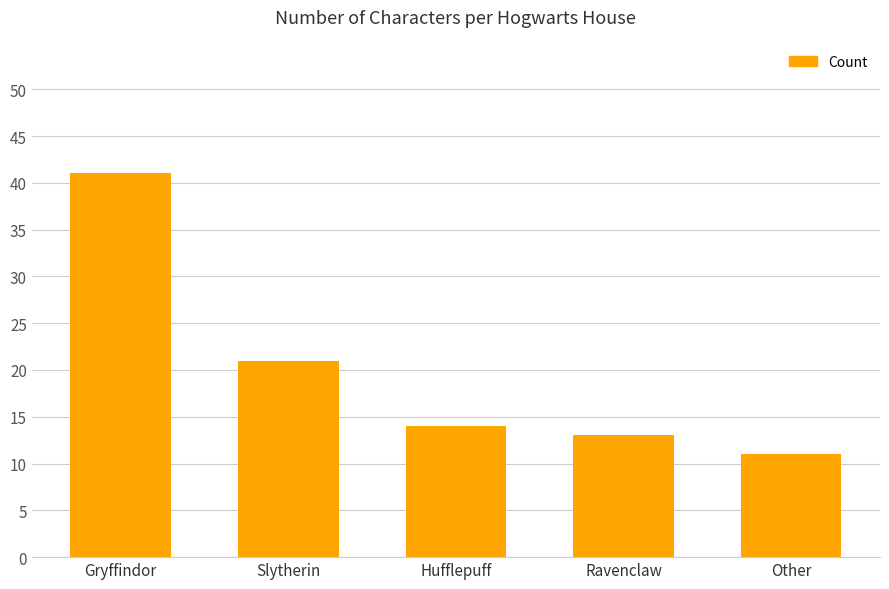

True or false: the data shows 13 at Ravenclaw.

True